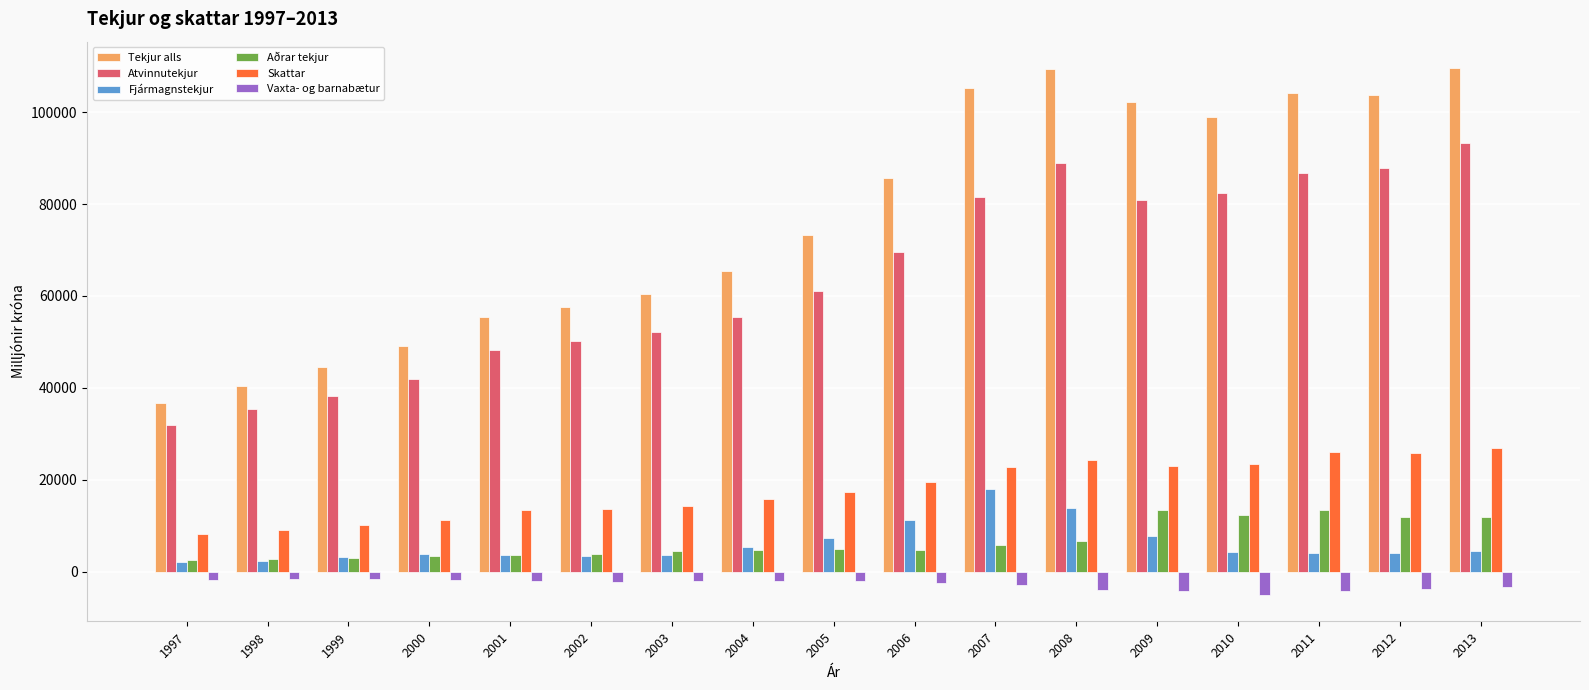

What is the difference between the second highest and second lowest values in the Aðrar tekjur series?

10612